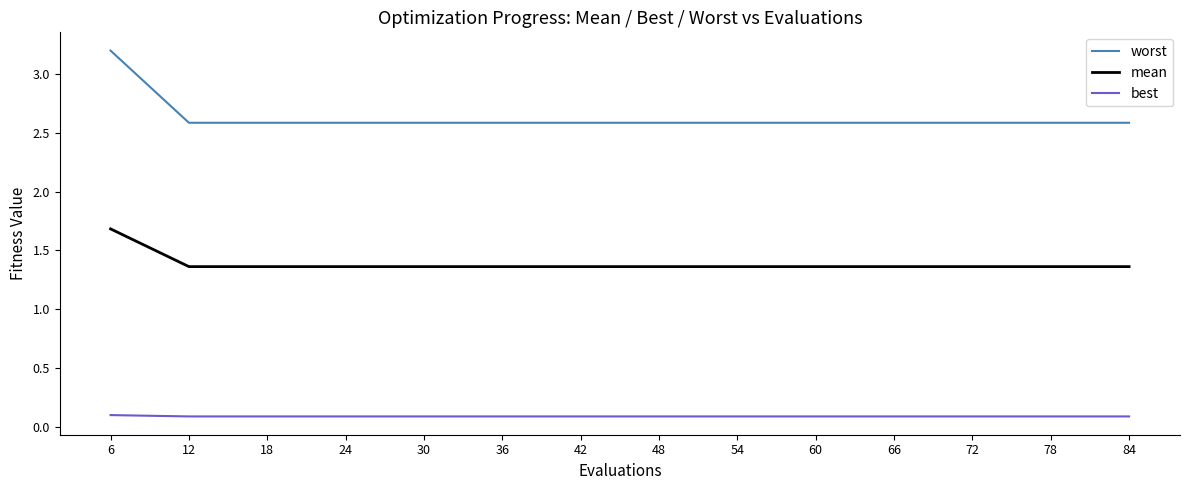

At 84, list the series in order from smallest to largest.

best, mean, worst